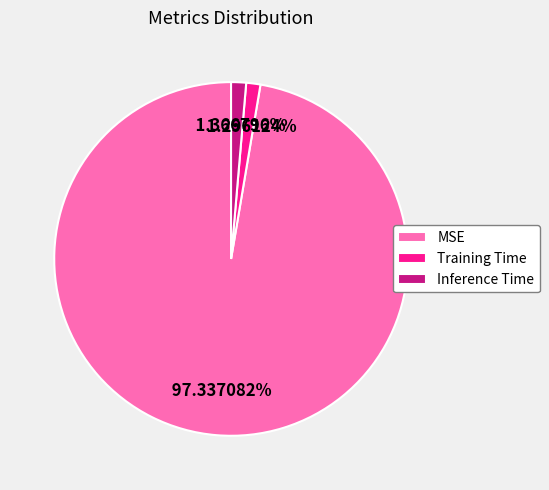

Does Training Time account for over 50% of the chart?

No